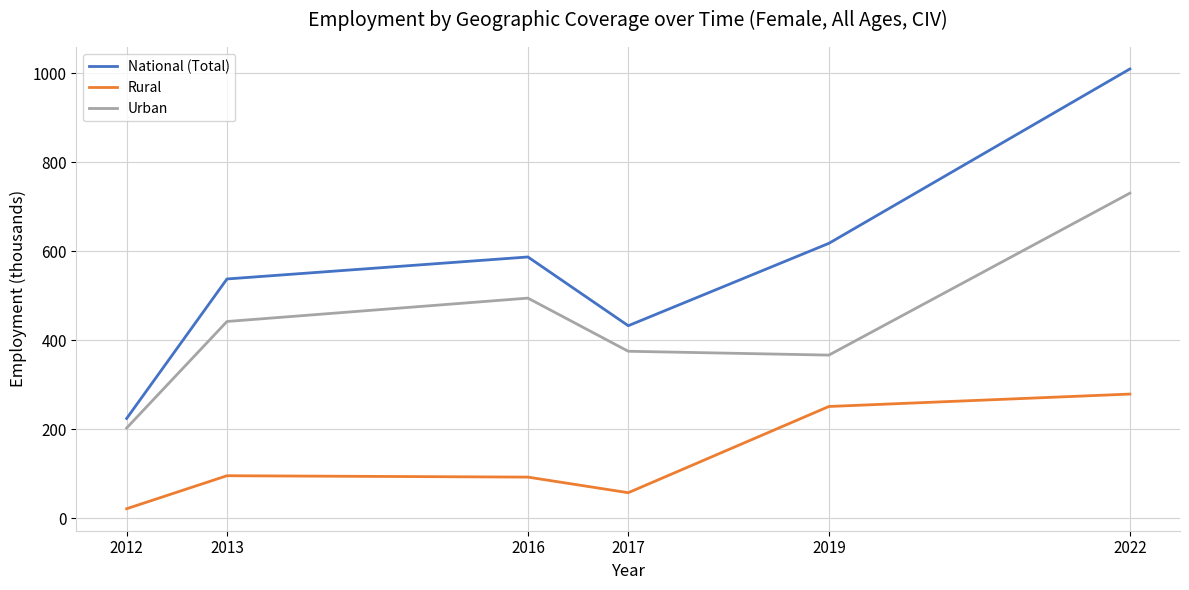

What are all the series names shown in the legend?

National (Total), Rural, Urban